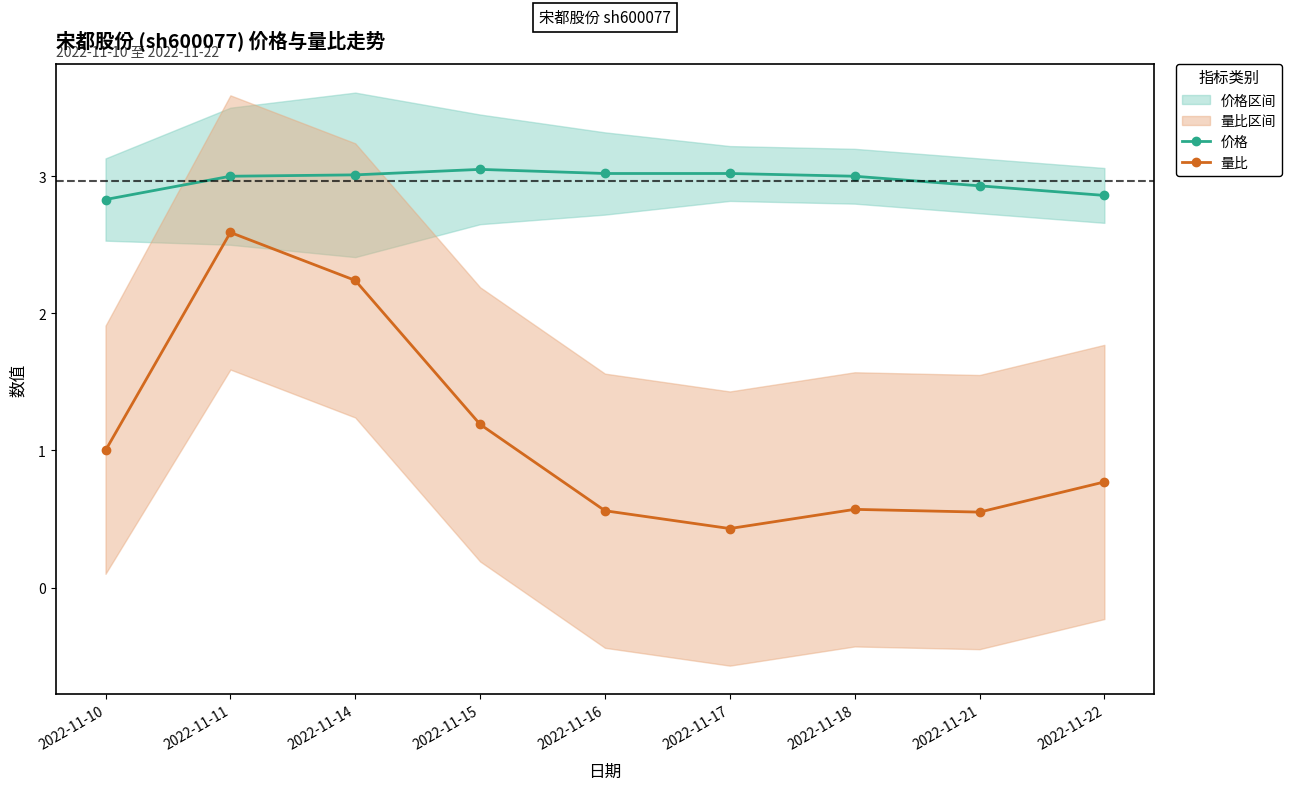

Read the 量比 value at 2022-11-16.

0.6